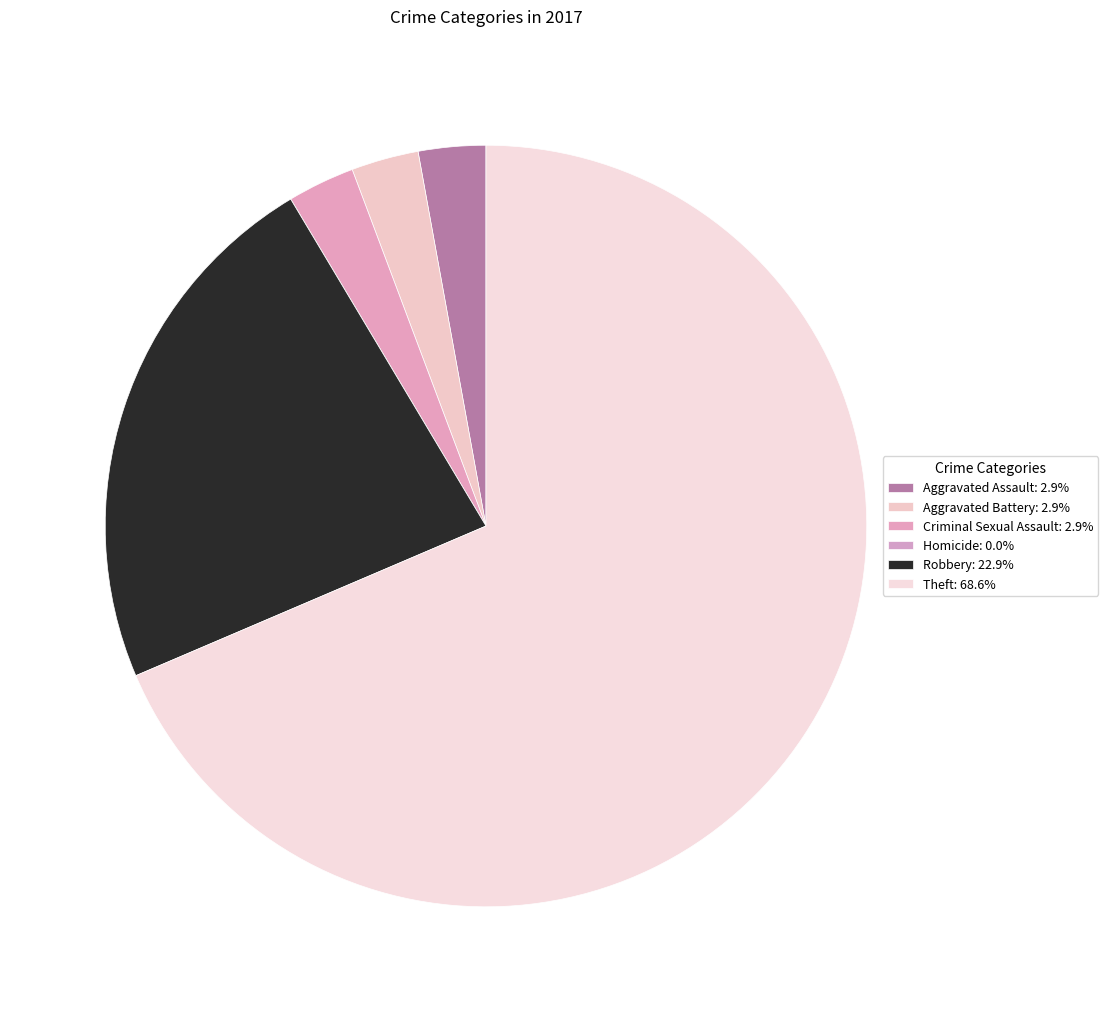

Is the sum of Criminal Sexual Assault and Aggravated Assault greater than half?

No